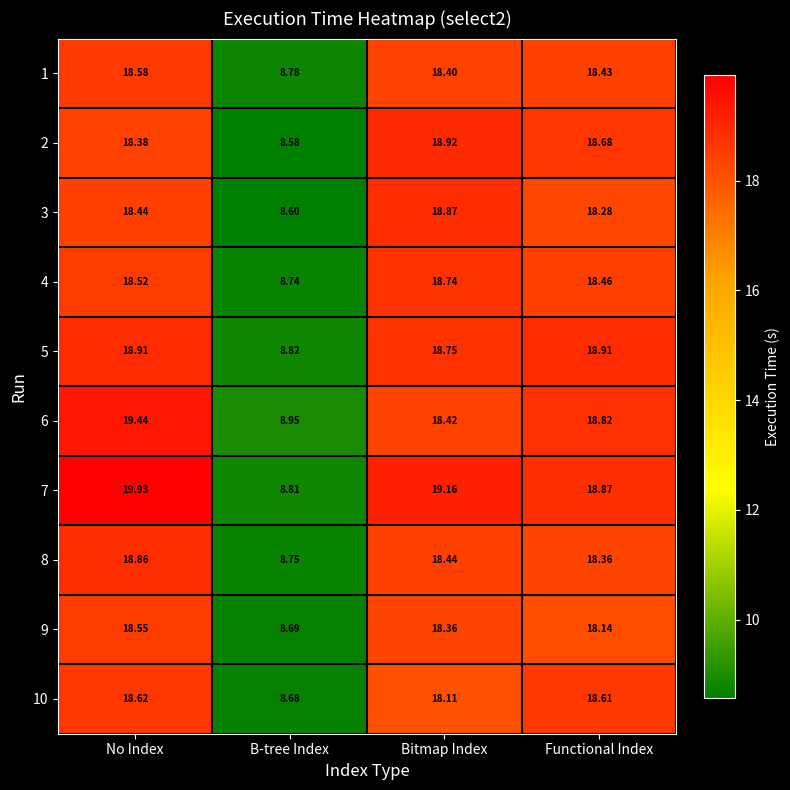

At No Index, list the series in order from smallest to largest.

2, 3, 4, 9, 1, 10, 8, 5, 6, 7